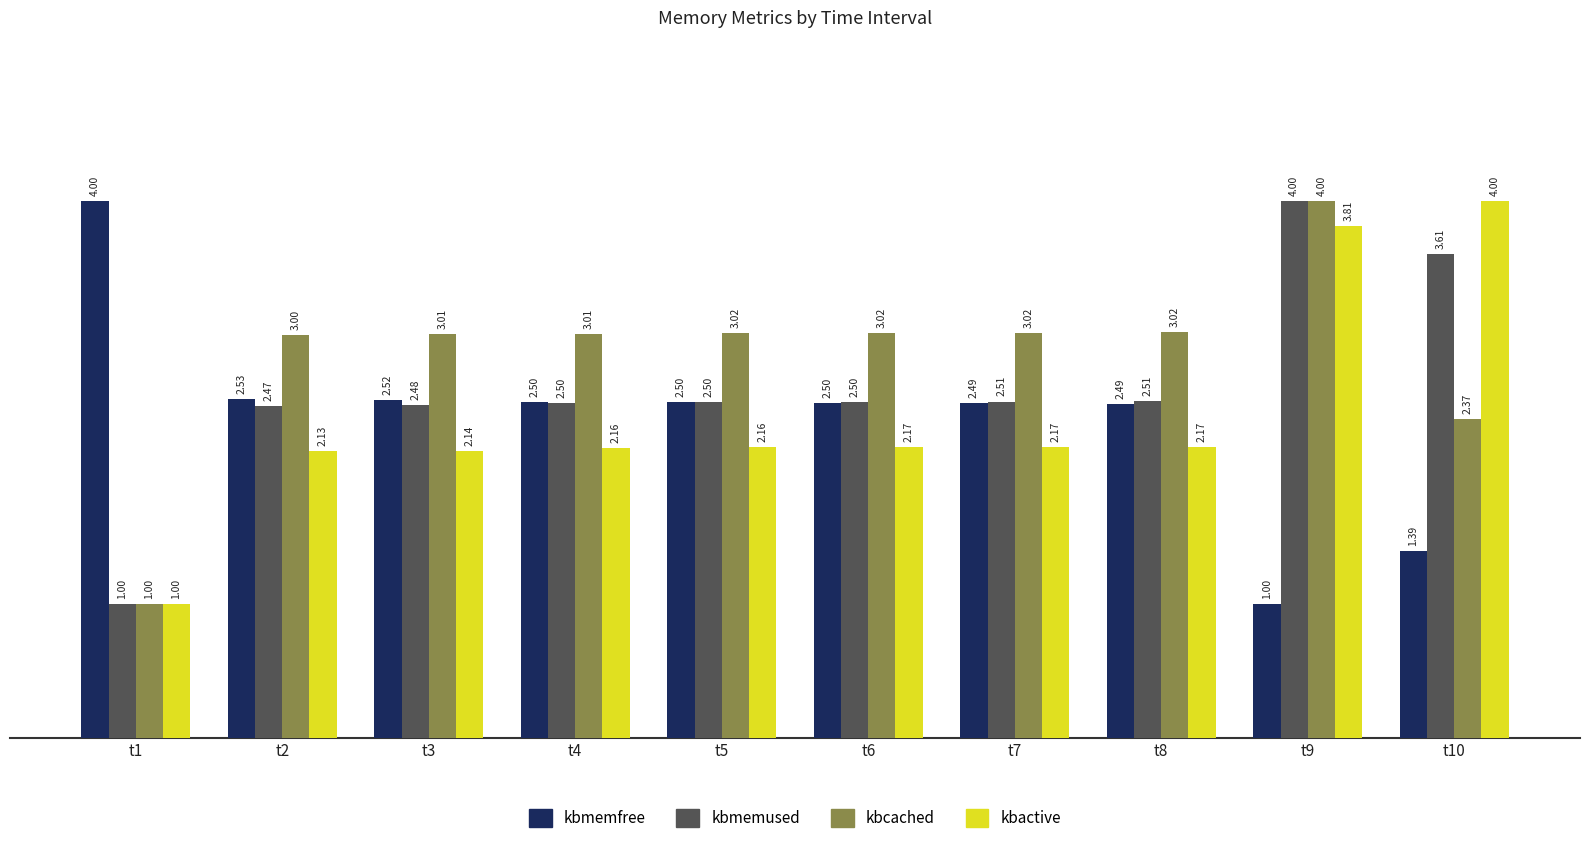

Is it true that kbcached equals 1.6 at t2?

False